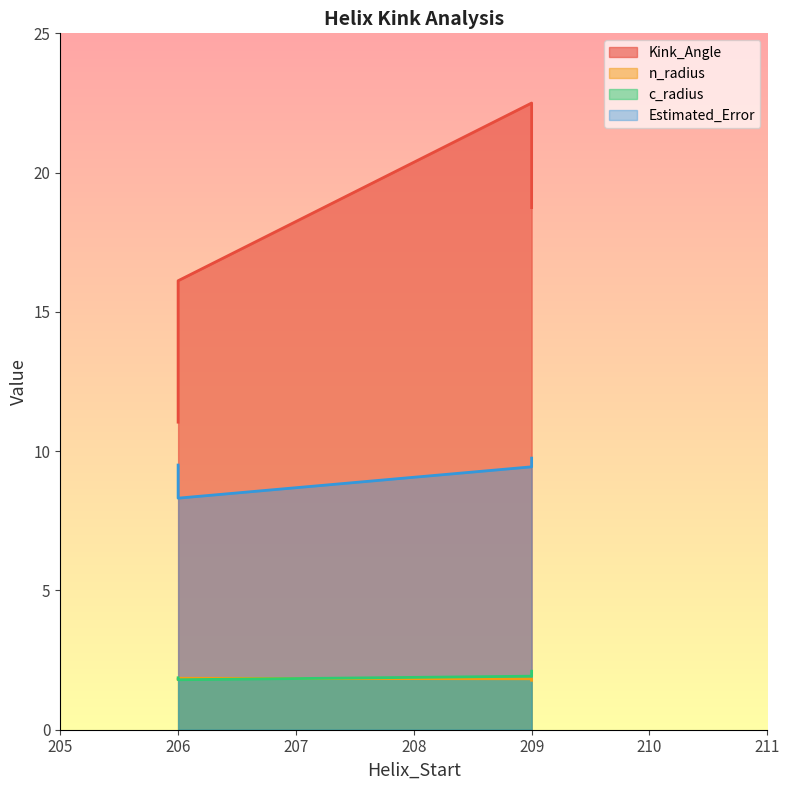

Where is the first local minimum for c_radius?

206